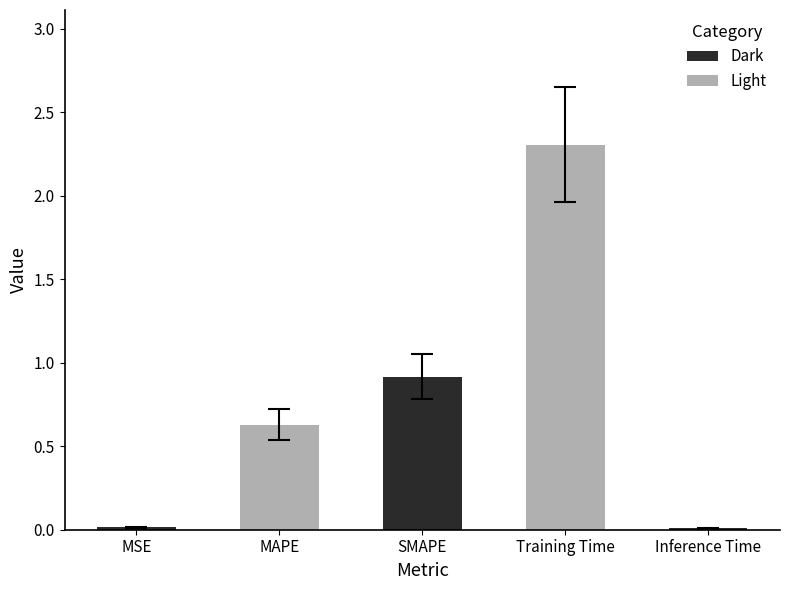

Which has a higher value, MAPE or Inference Time?

MAPE